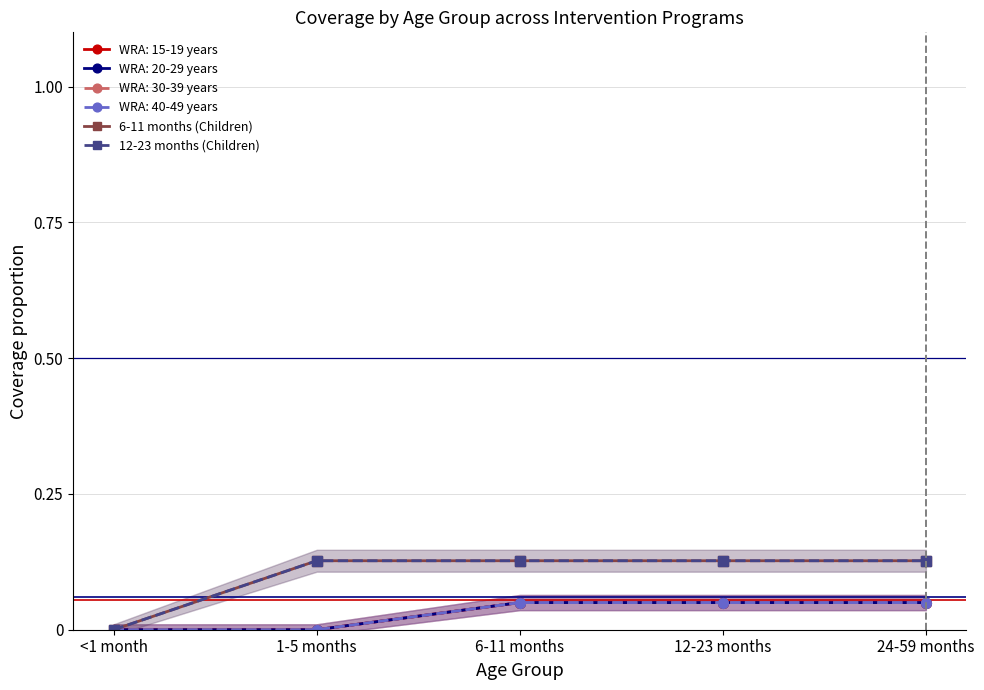

Reading left to right, transcribe all the data shown in this chart.

6-11 months (Children): 0.0	0.1	0.1	0.1	0.1
12-23 months (Children): 0.0	0.1	0.1	0.1	0.1